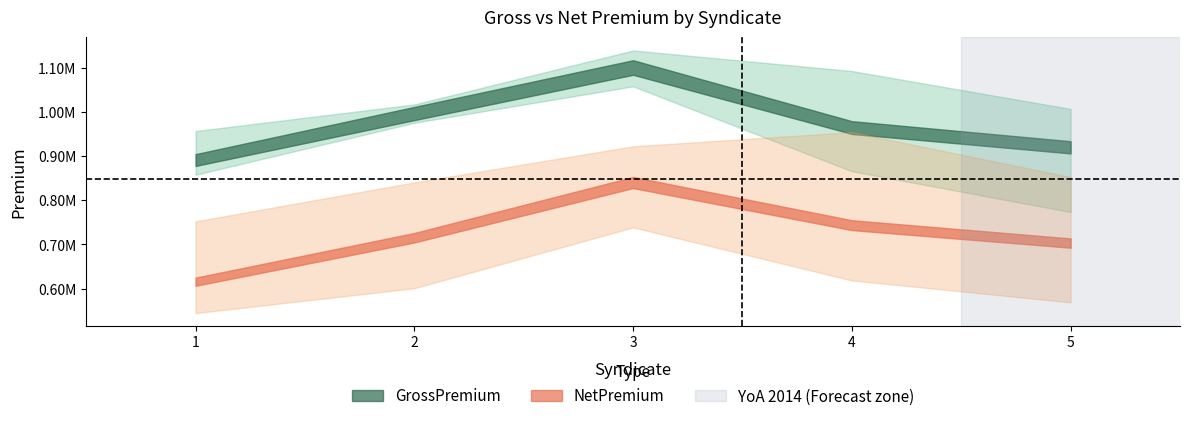

At which category is the sum across all series the highest?

3